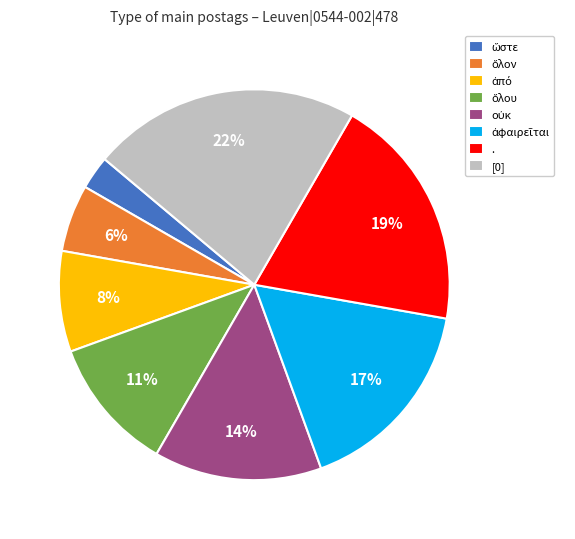

True or false: [0] accounts for 17% of the total.

False